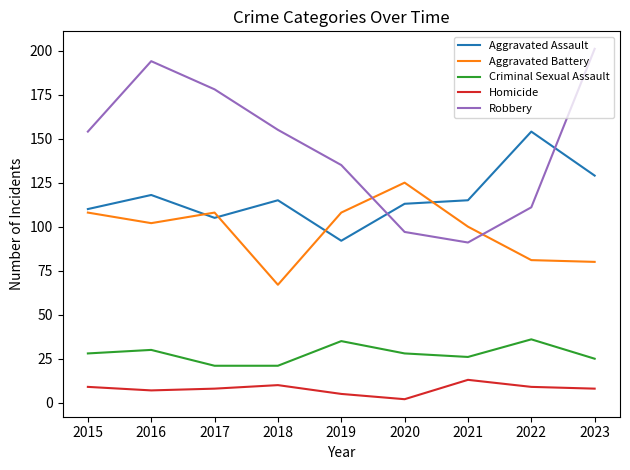

Reading left to right, list all the values displayed in this chart.

Aggravated Assault: 2015=110	2016=118	2017=105	2018=115	2019=92	2020=113	2021=115	2022=154	2023=129
Aggravated Battery: 2015=108	2016=102	2017=108	2018=67	2019=108	2020=125	2021=100	2022=81	2023=80
Criminal Sexual Assault: 2015=28	2016=30	2017=21	2018=21	2019=35	2020=28	2021=26	2022=36	2023=25
Homicide: 2015=9	2016=7	2017=8	2018=10	2019=5	2020=2	2021=13	2022=9	2023=8
Robbery: 2015=154	2016=194	2017=178	2018=155	2019=135	2020=97	2021=91	2022=111	2023=201